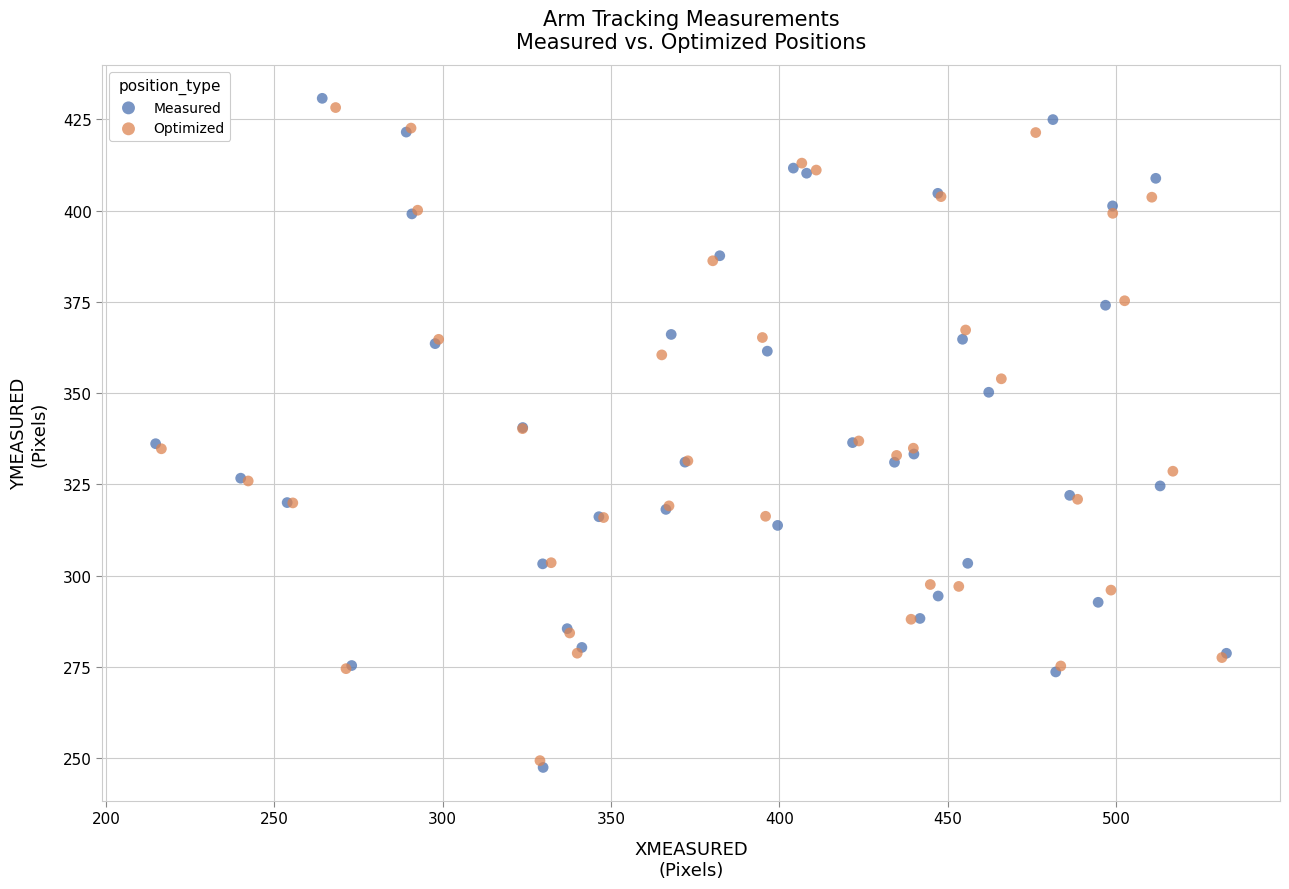

Which series has the widest spread of Y values?

Measured